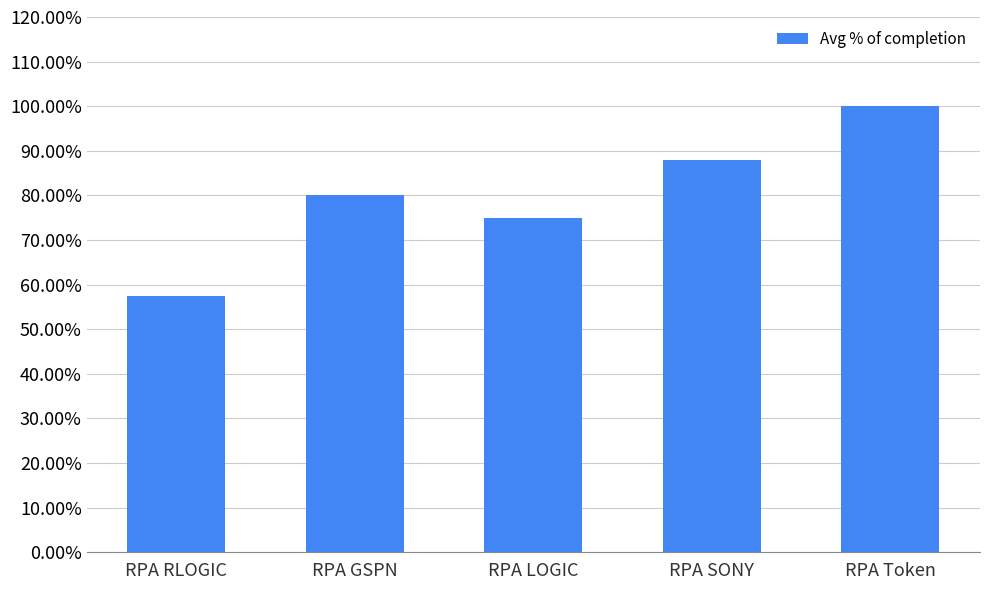

Does the chart contain stacked bars?

No